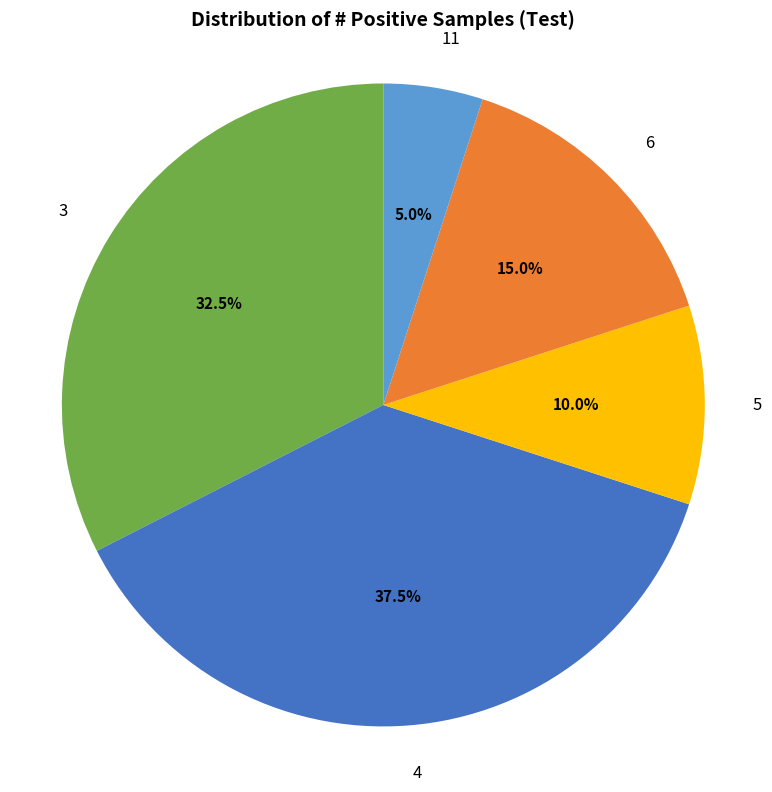

Is there any slice that represents more than half of the pie?

No